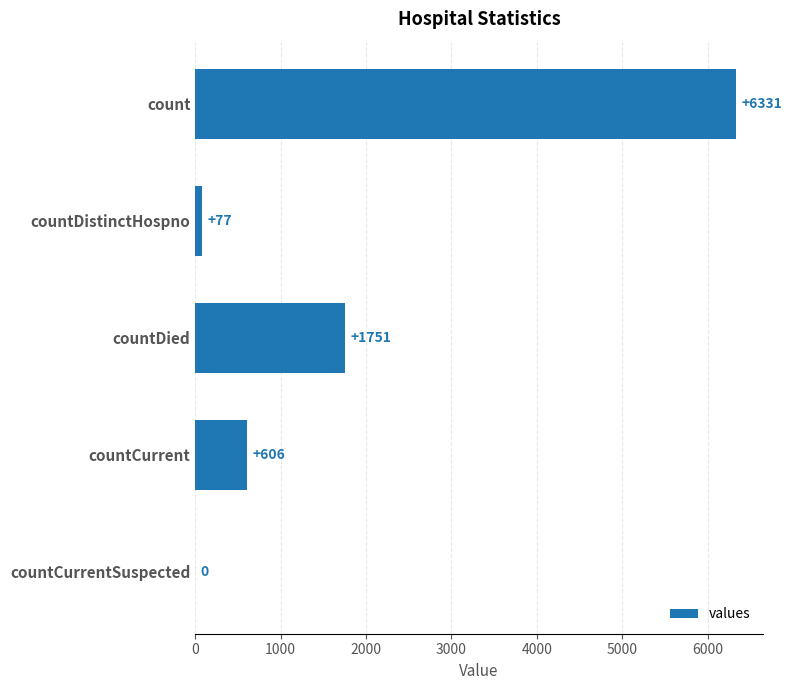

The chart shows a value of 77 at countDistinctHospno. True or false?

True